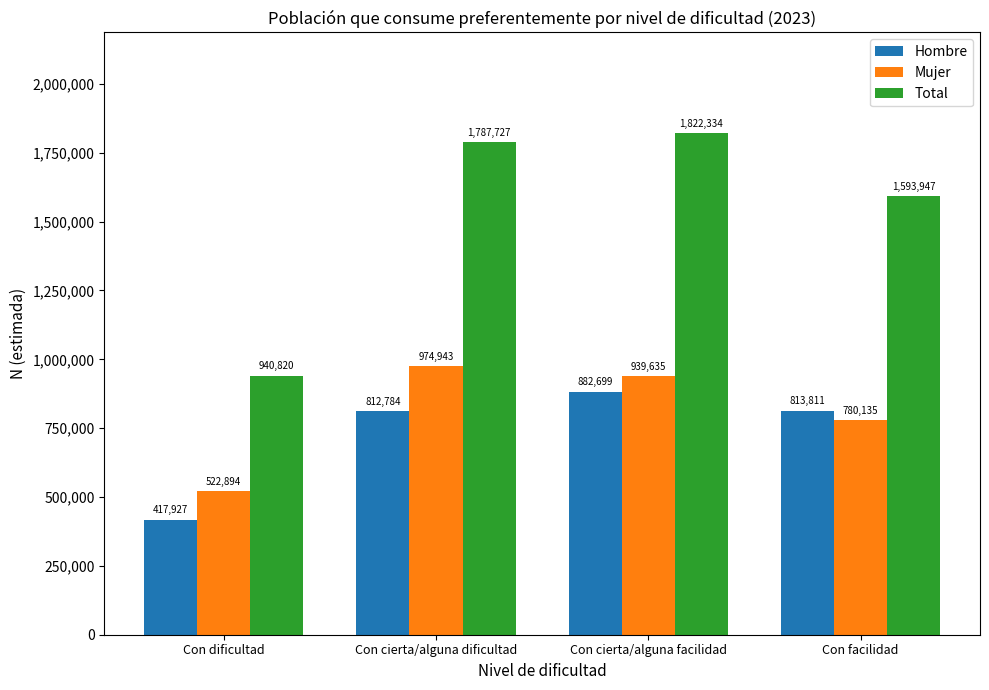

Reading left to right, extract all data points from this chart.

Hombre: 417927	812784	882699	813811
Mujer: 522894	974943	939635	780135
Total: 940820	1787727	1822334	1593947